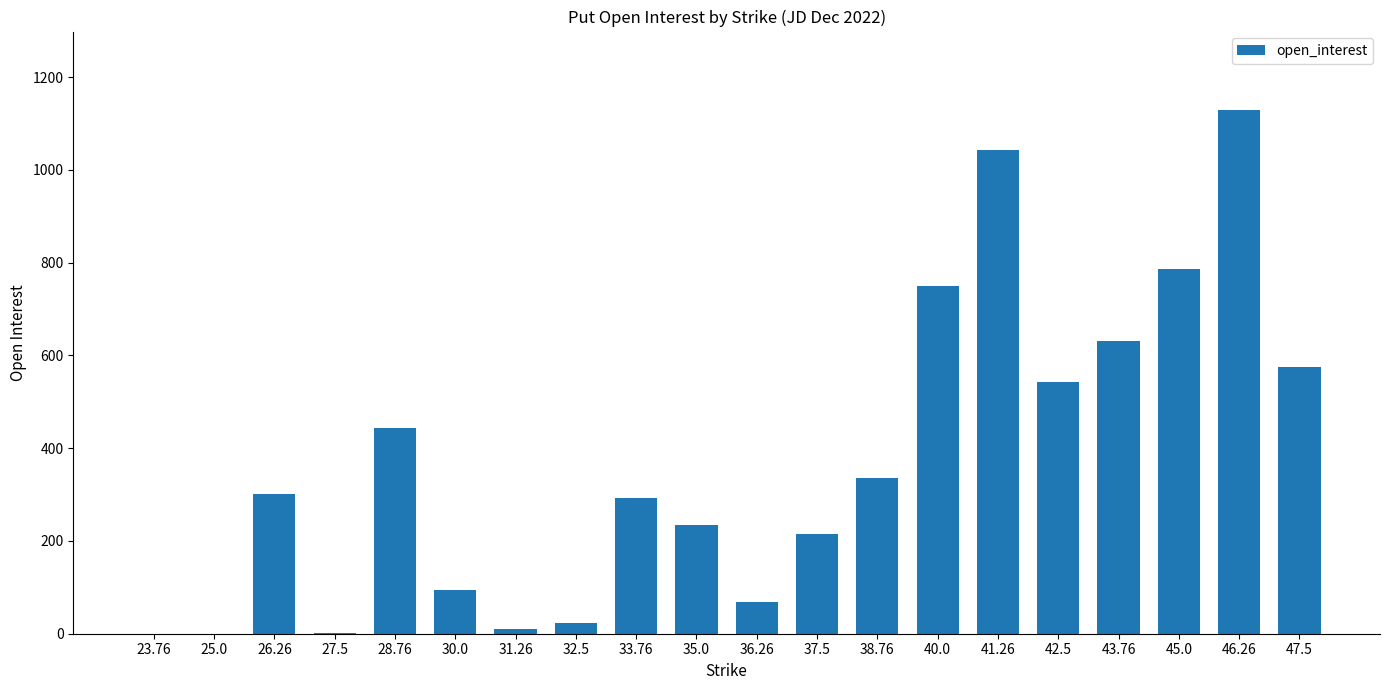

Which label corresponds to the largest value in the chart?

46.26